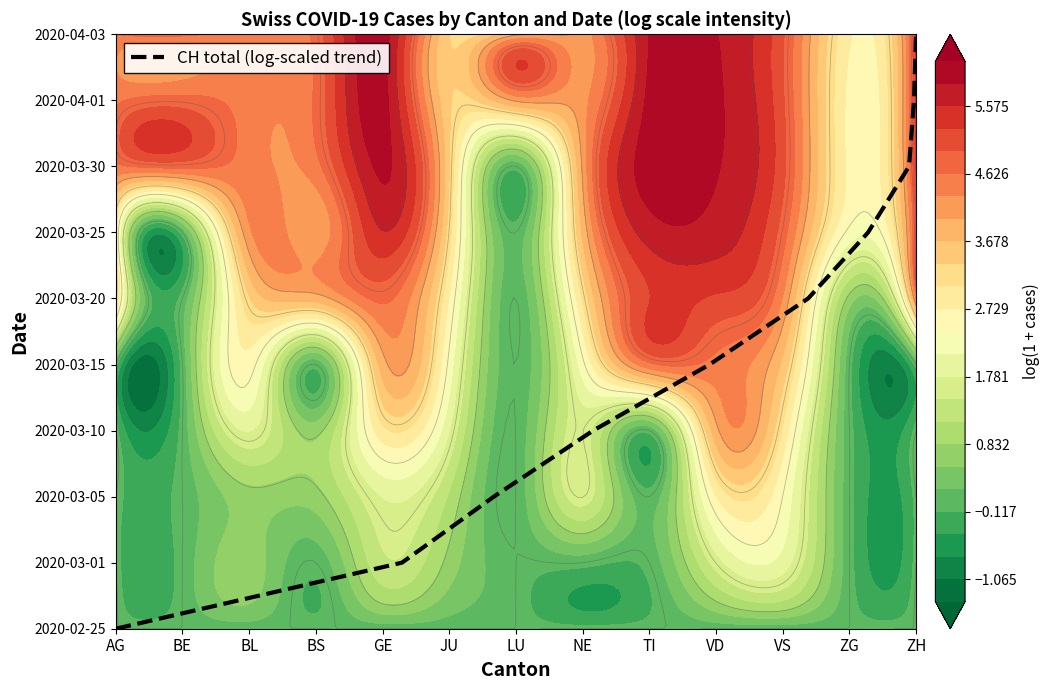

What is the average value?

4